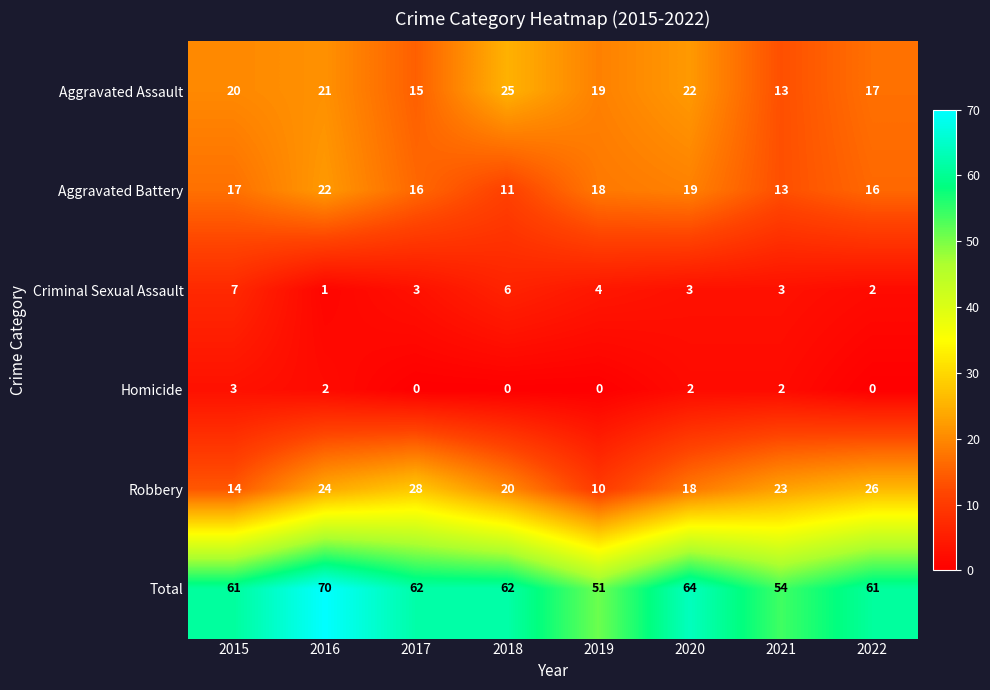

At which label does Criminal Sexual Assault first exceed 3?

2015